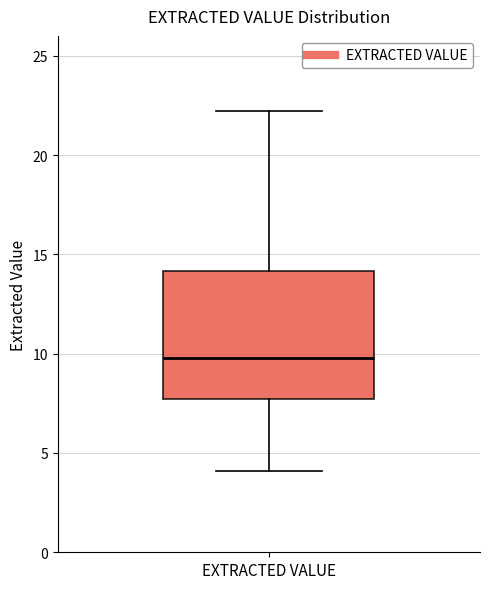

Transcribe this box plot: give where the median line is, the range the box spans, and where the two whiskers end, as read against the y-axis. The values are not printed on the chart, so give them approximately, as read against the axis.

median 10.0, box 7.5 to 14.0, whiskers 4.0 to 22.0